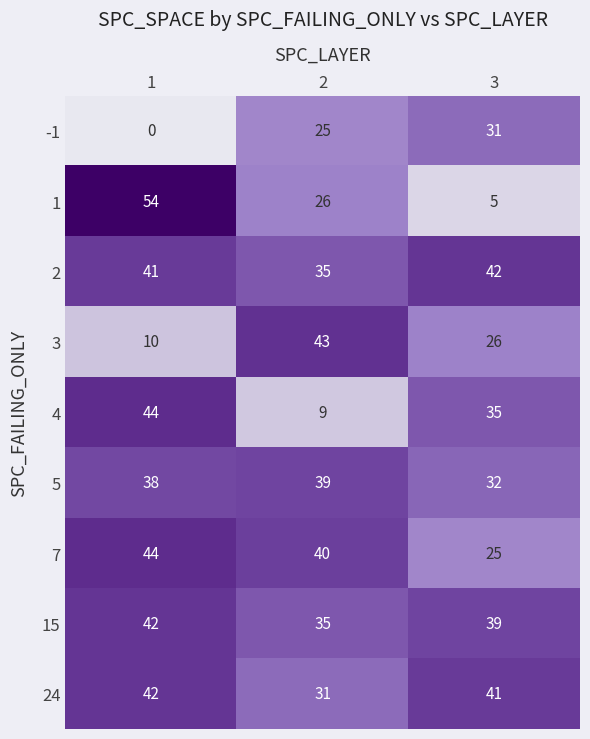

At which label is 15 closest to 38?

3